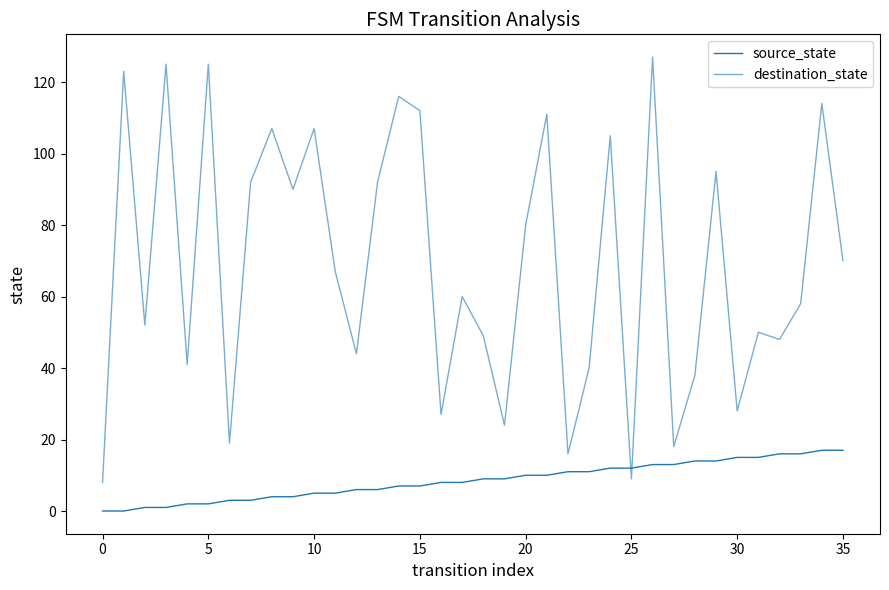

How many lines are shown in the chart?

2